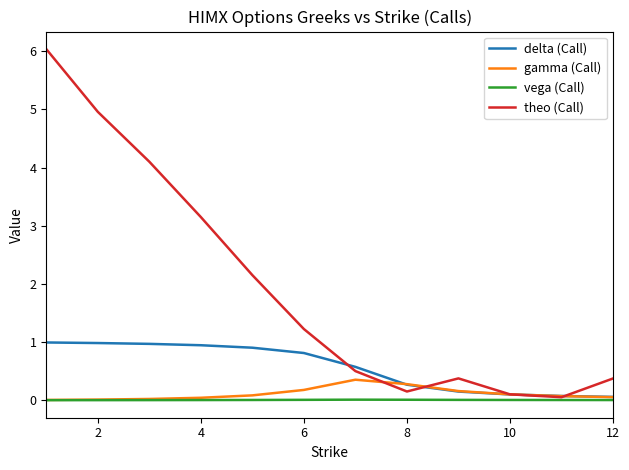

True or false: delta (Call) and vega (Call) intersect in this chart.

False